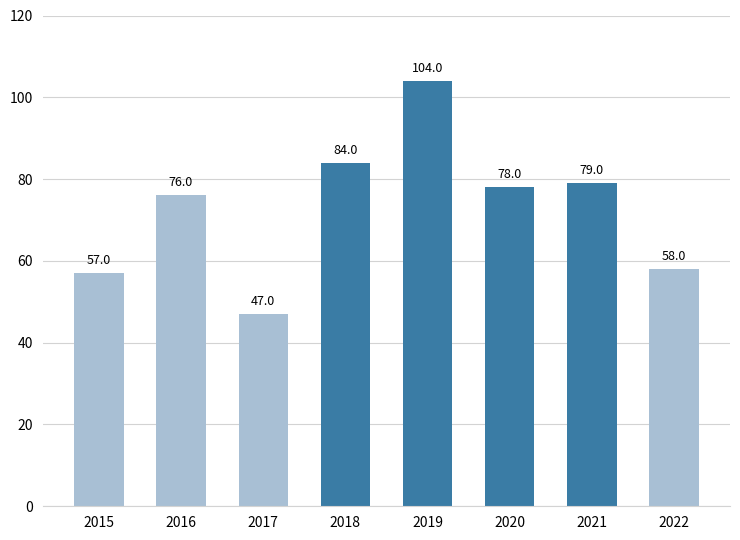

What is the difference between the values at 2016 and 2020?

2